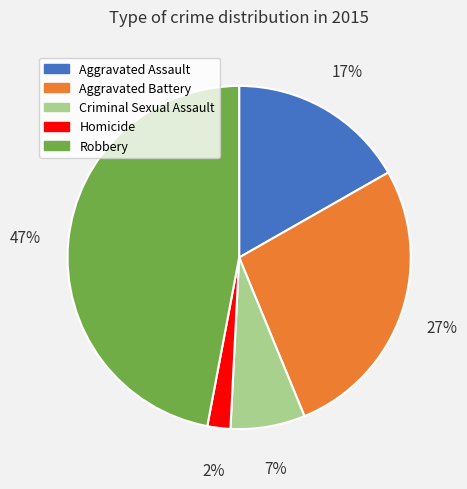

How many slices are in this pie chart?

5